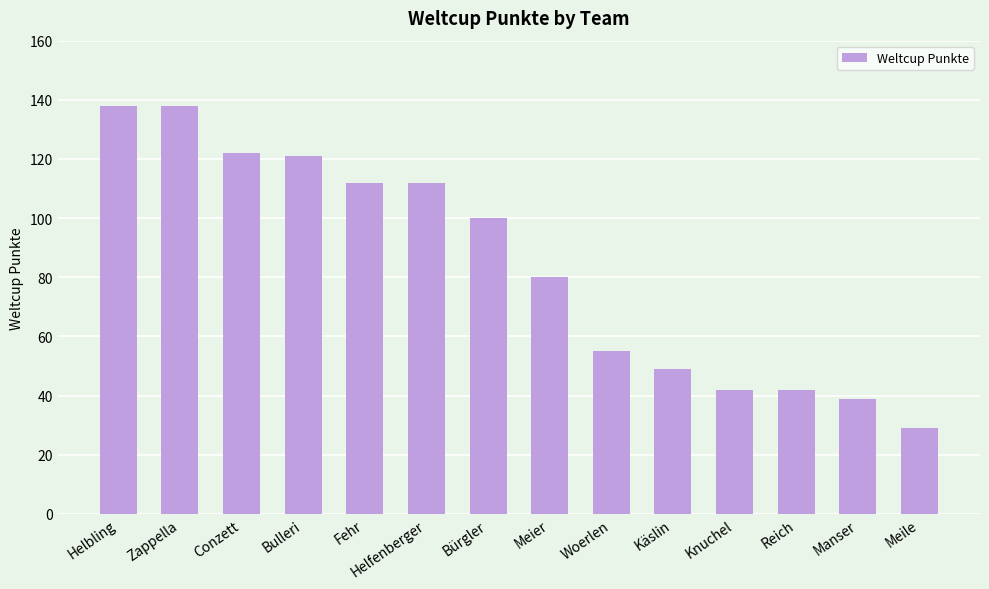

Which category has the lowest value across all series?

Meile